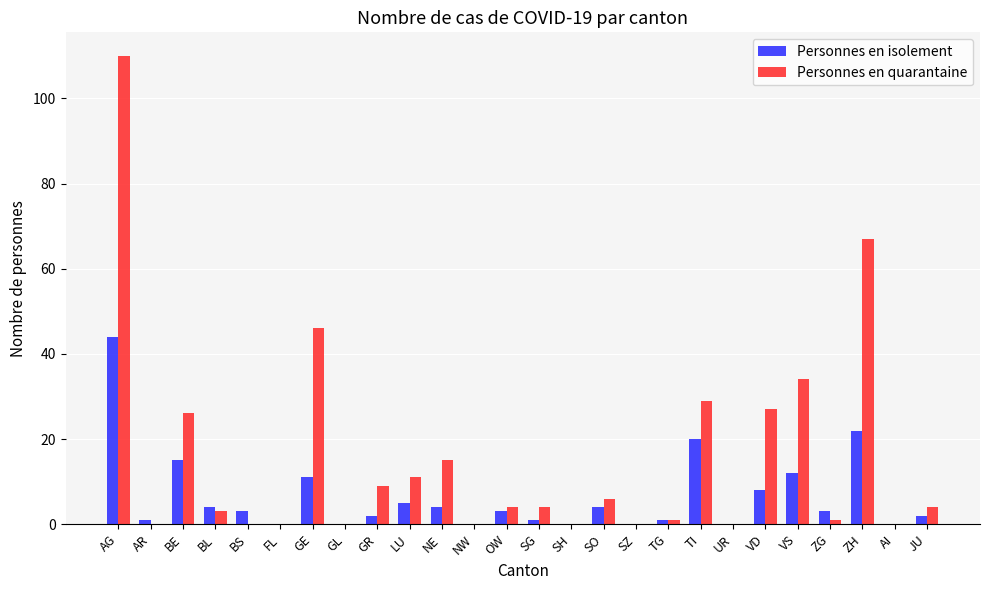

Reading left to right, transcribe all the data shown in this chart.

Personnes en isolement: 44	1	15	4	3	0	11	0	2	5	4	0	3	1	0	4	0	1	20	0	8	12	3	22	0	2
Personnes en quarantaine: 110	0	26	3	0	0	46	0	9	11	15	0	4	4	0	6	0	1	29	0	27	34	1	67	0	4